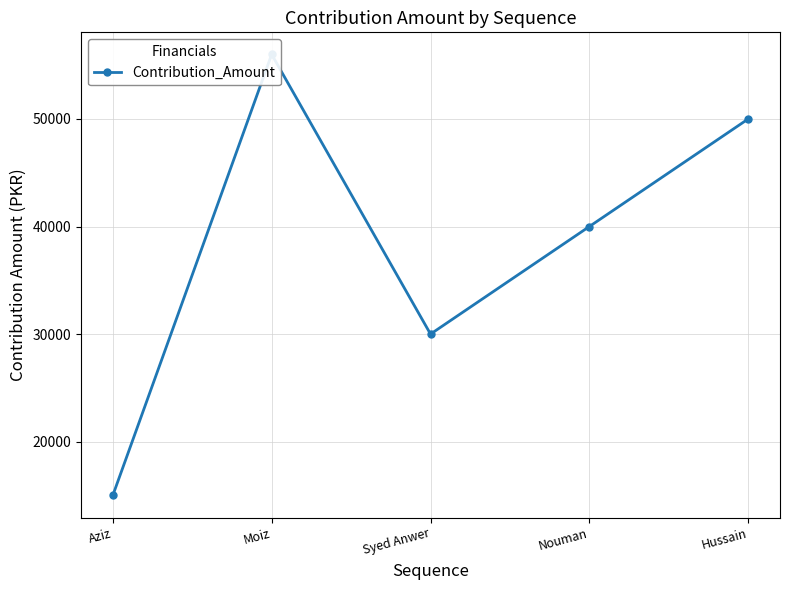

Reading left to right, extract all data points from this chart.

Aziz=15000	Moiz=56000	Syed Anwer=30000	Nouman=40000	Hussain=50000